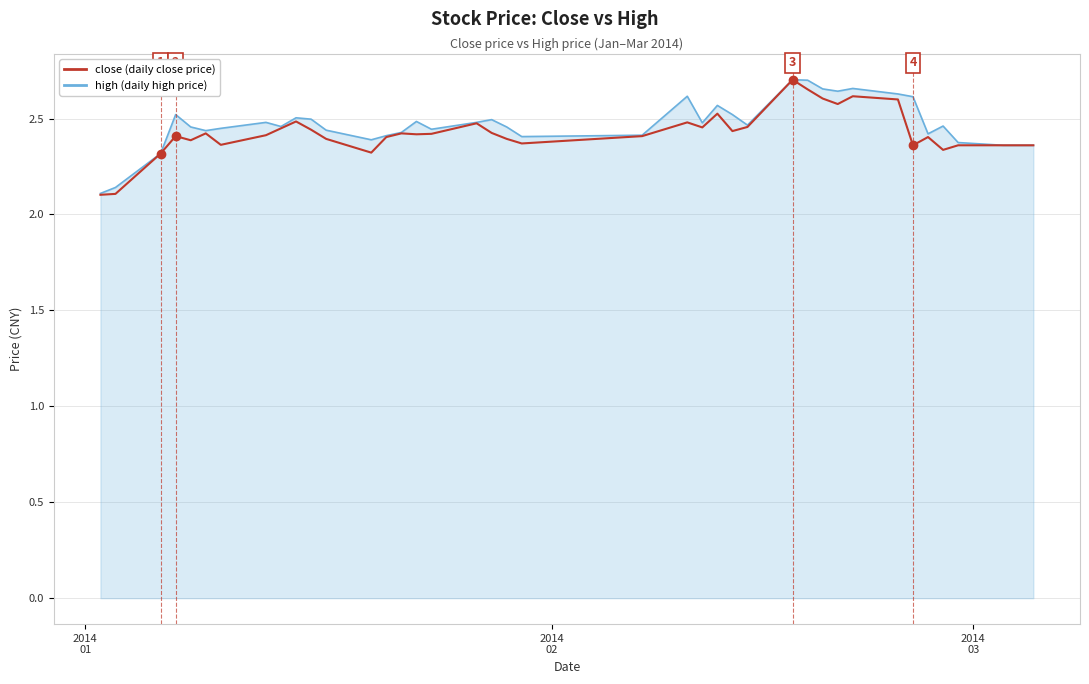

How many lines are shown in the chart?

2